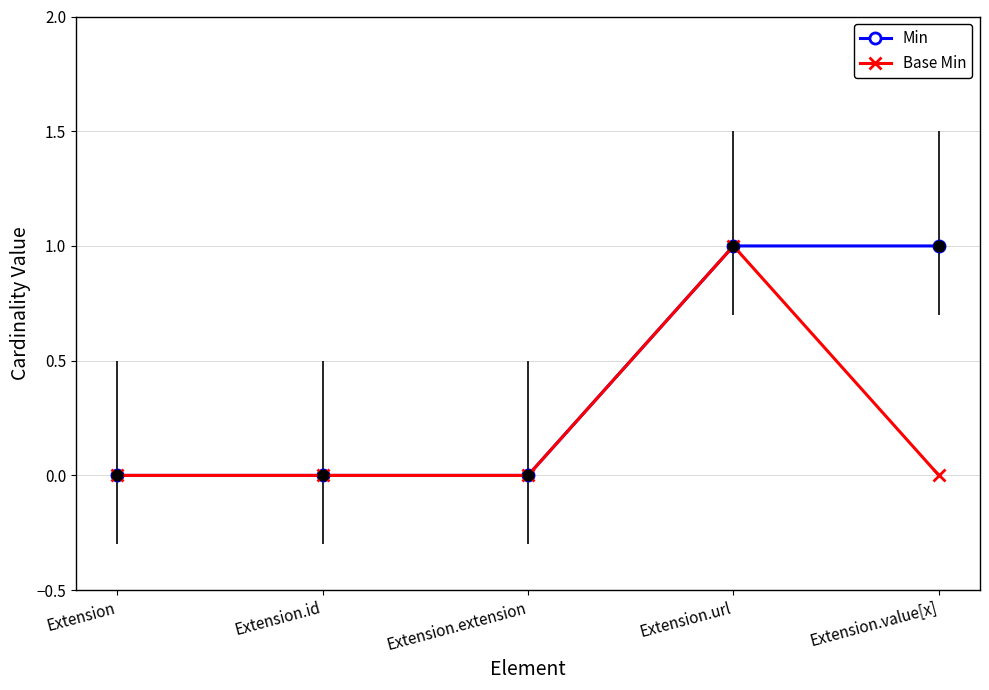

What are all the series names shown in the legend?

Min, Base Min